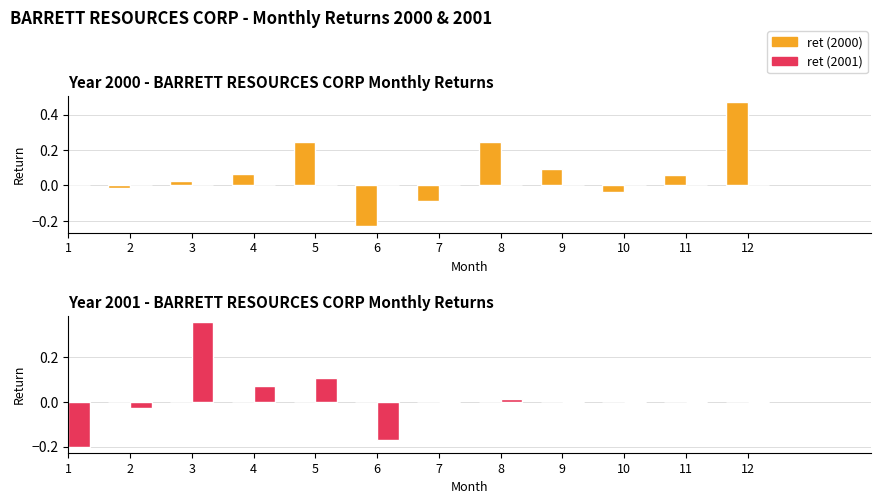

At which category is the sum across all series the highest?

3